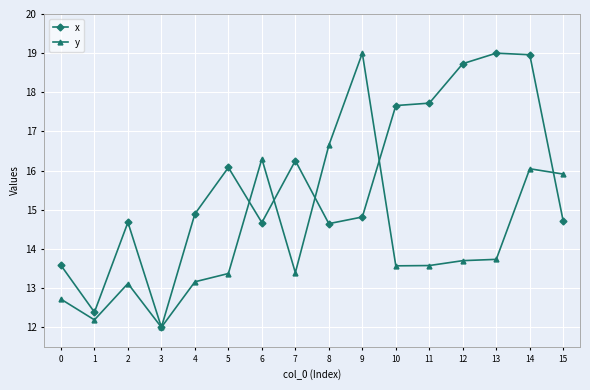

What are all the series names shown in the legend?

x, y